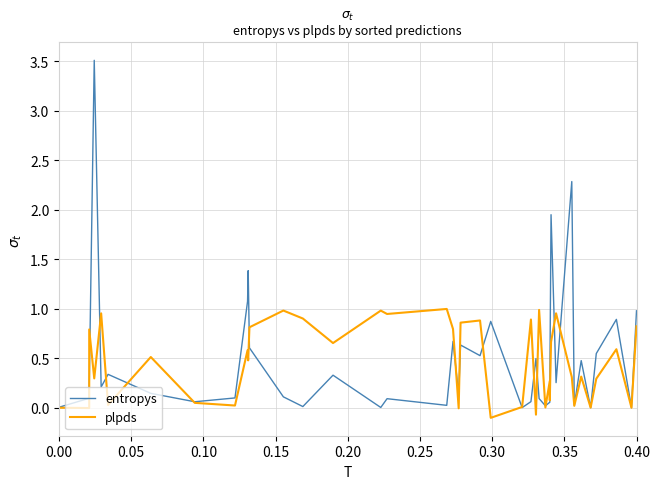

What is the lowest value of the plpds series?

-0.1